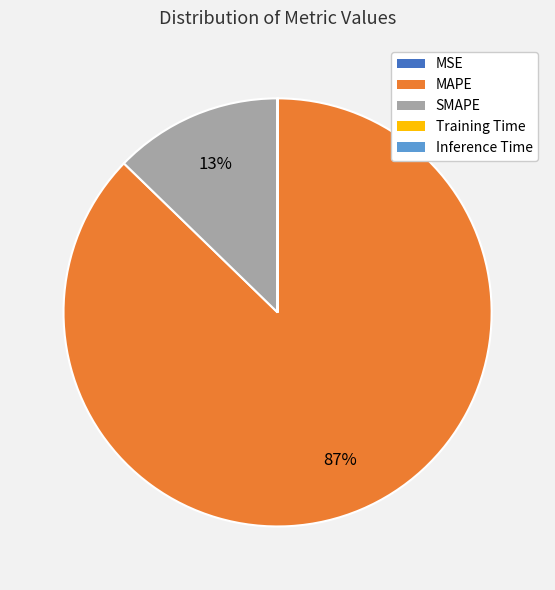

Which category has the biggest portion of the pie?

MAPE